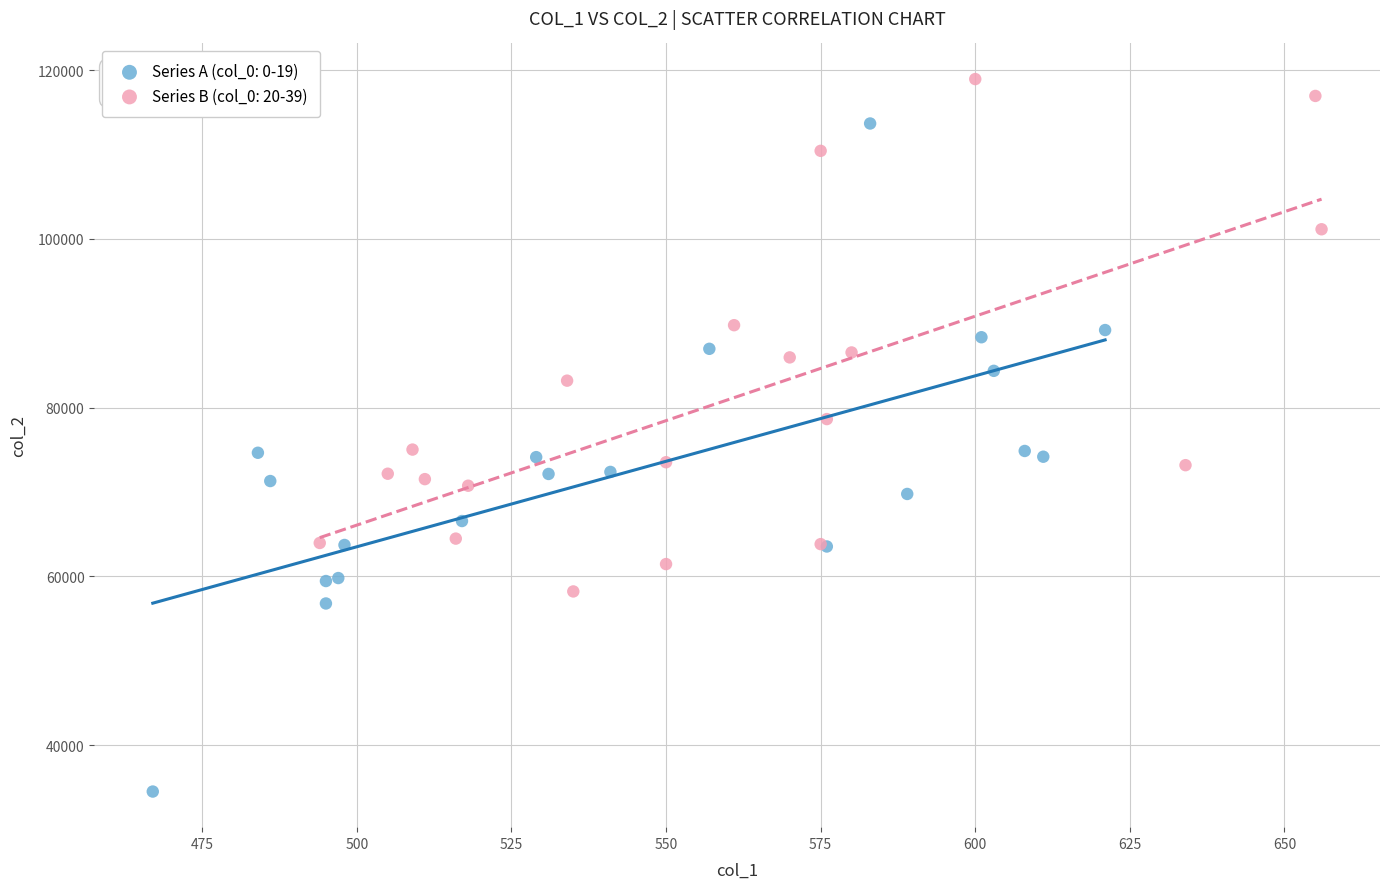

Which series contains the lowest Y value?

Series A (col_0: 0-19)